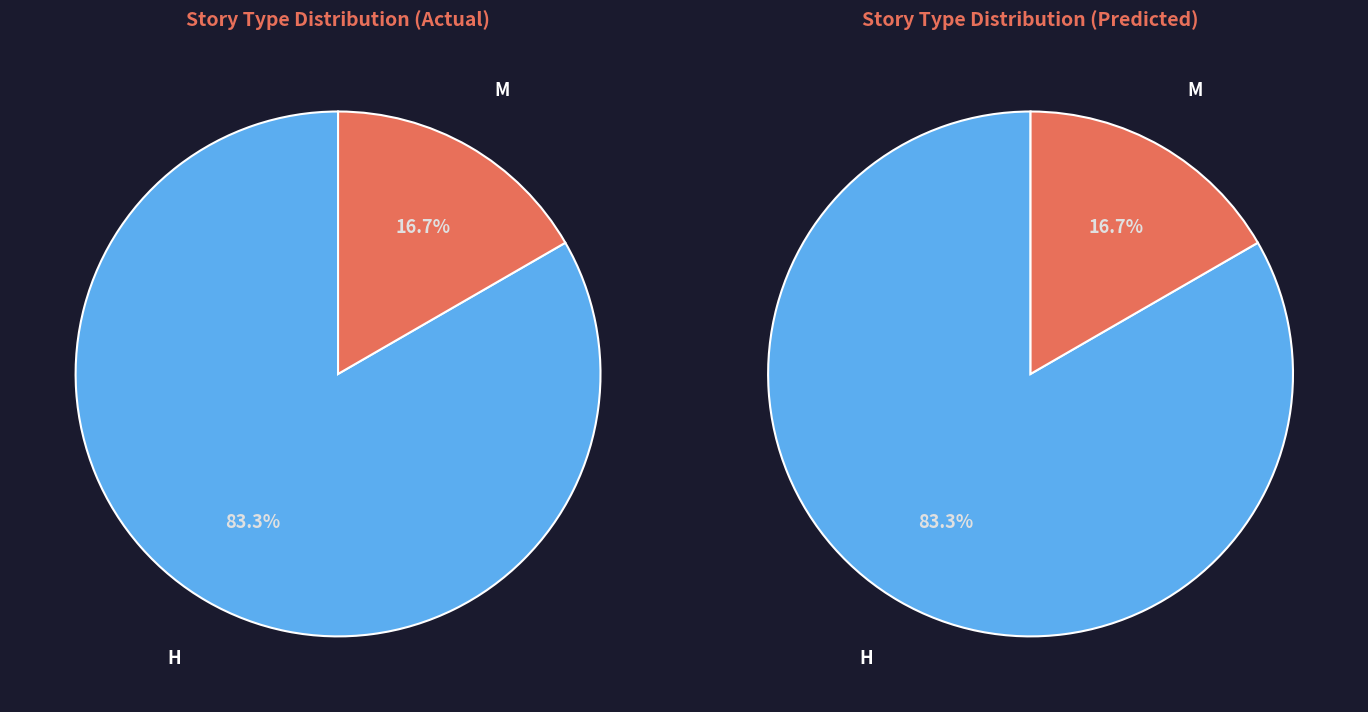

Which category has the biggest portion of the pie?

H